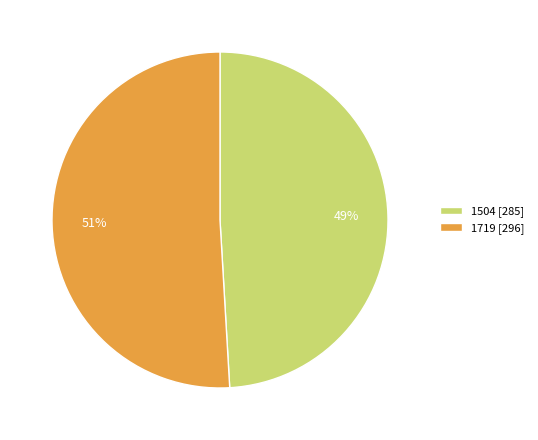

Combined, do 1719 [296] and 1504 [285] account for over 50%?

Yes